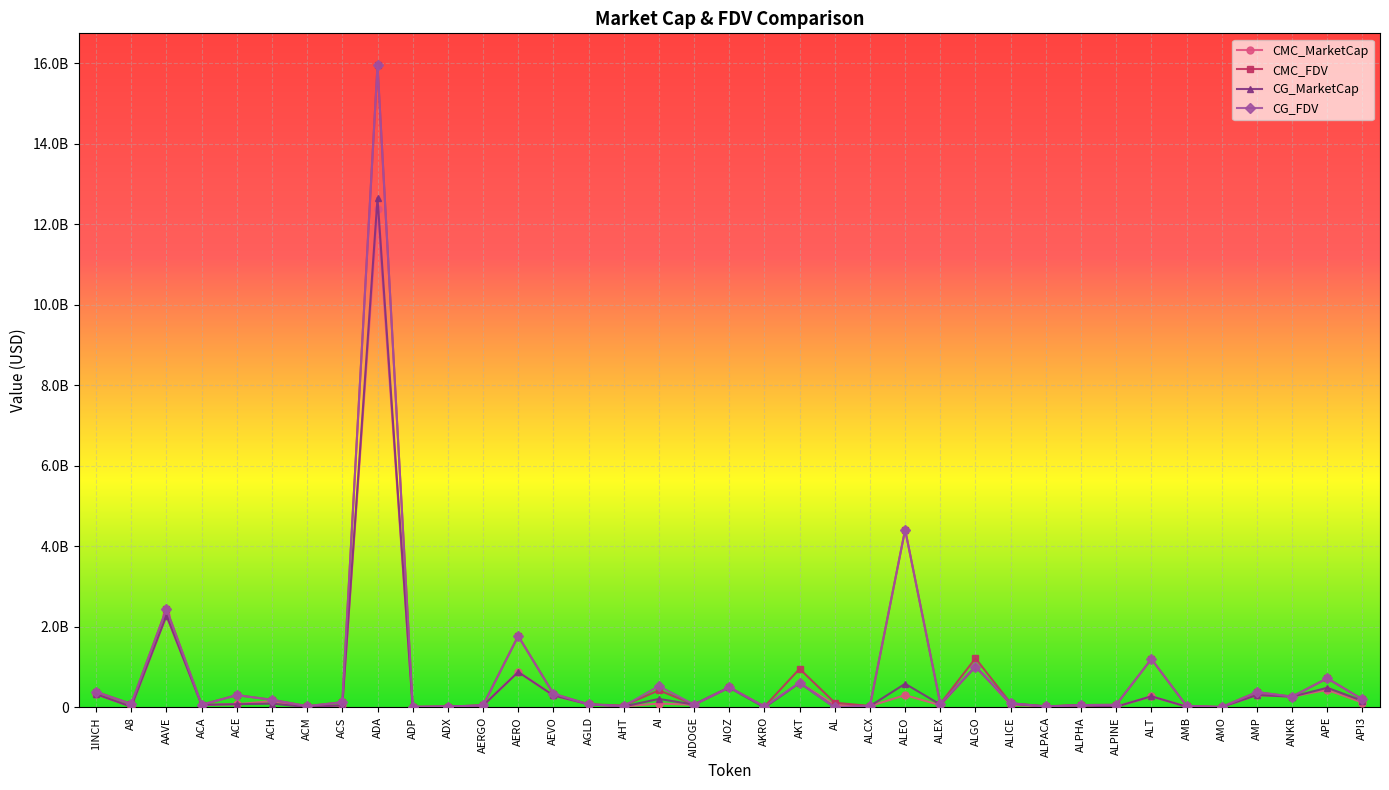

What position from the right is ANKR?

3